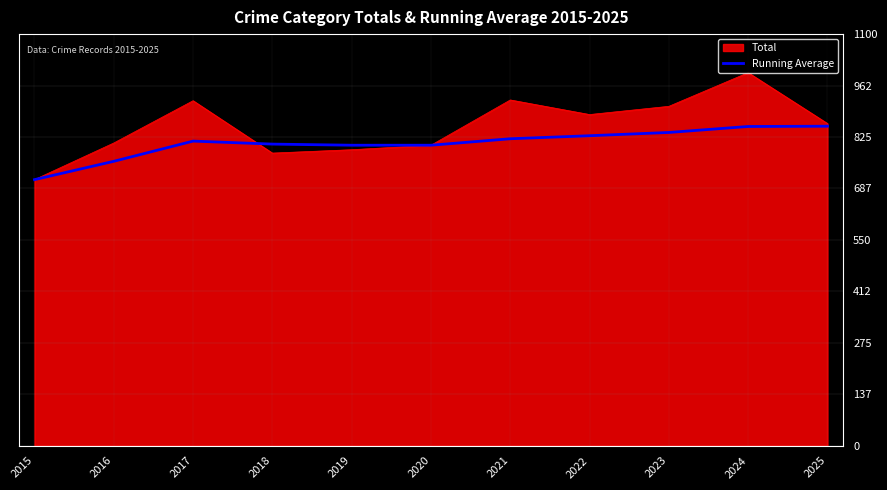

How many lines are shown in the chart?

2